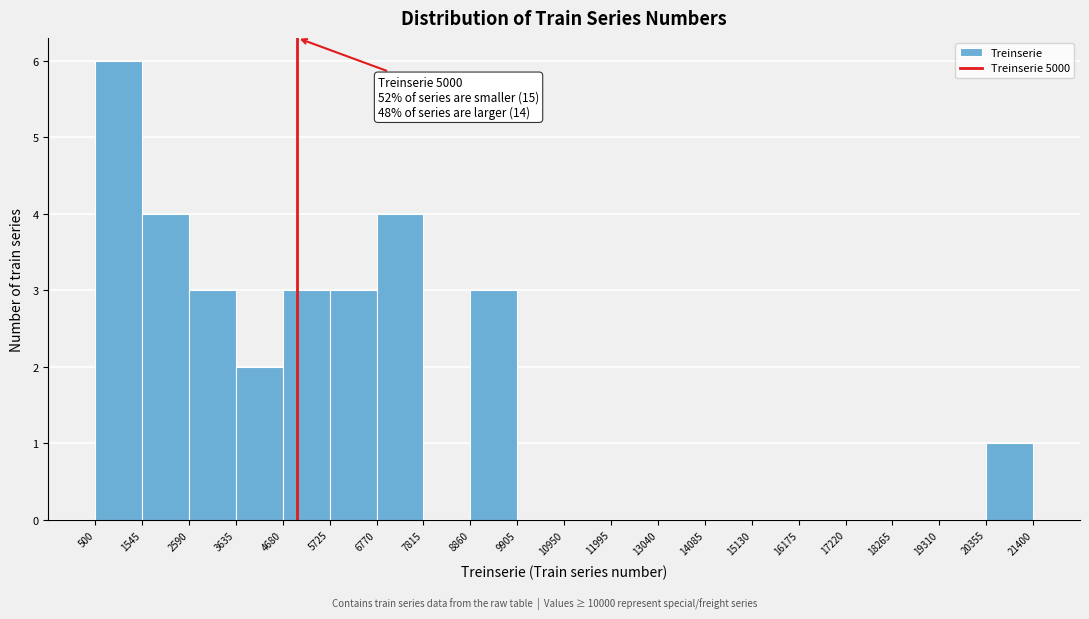

Which range on the x-axis has the tallest bar?

500 to 1545